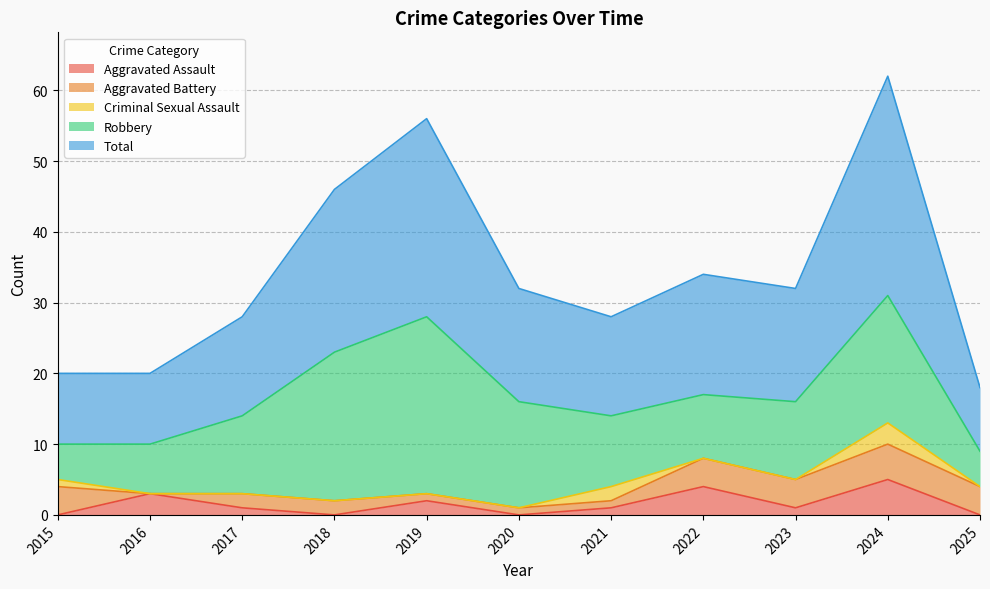

What is the spread (max minus min) of values at 2025?

9